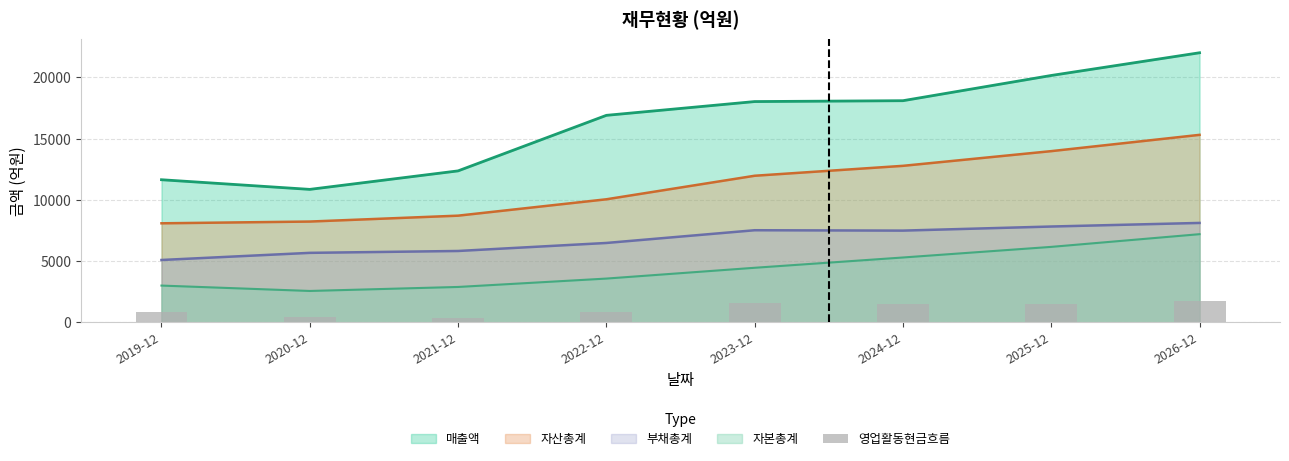

What is the label of the 3rd bar from the left?

2021-12